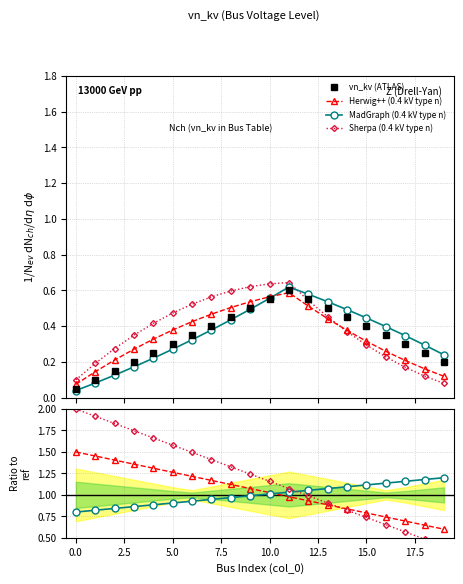

True or false: Herwig++ (0.4 kV type n) has more than 0 interior local peaks.

True